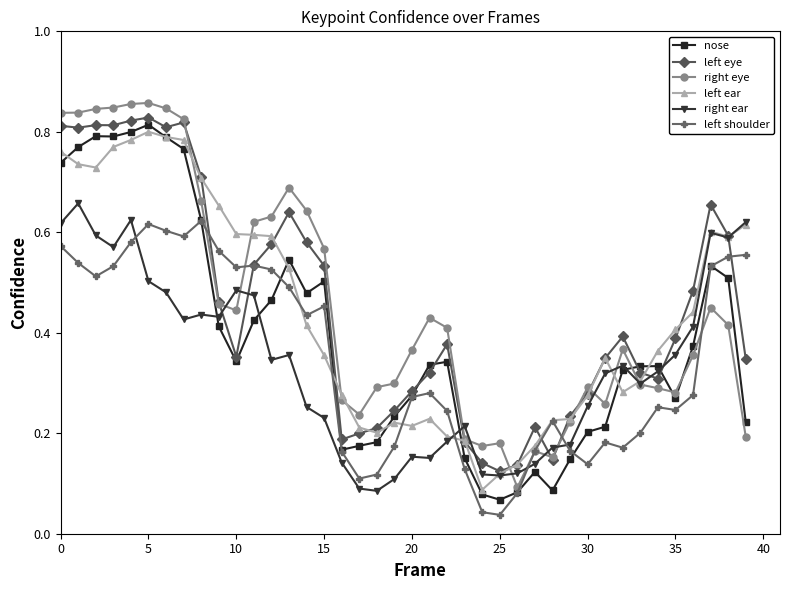

True or false: right ear has more than 0 points higher than both neighbors.

True